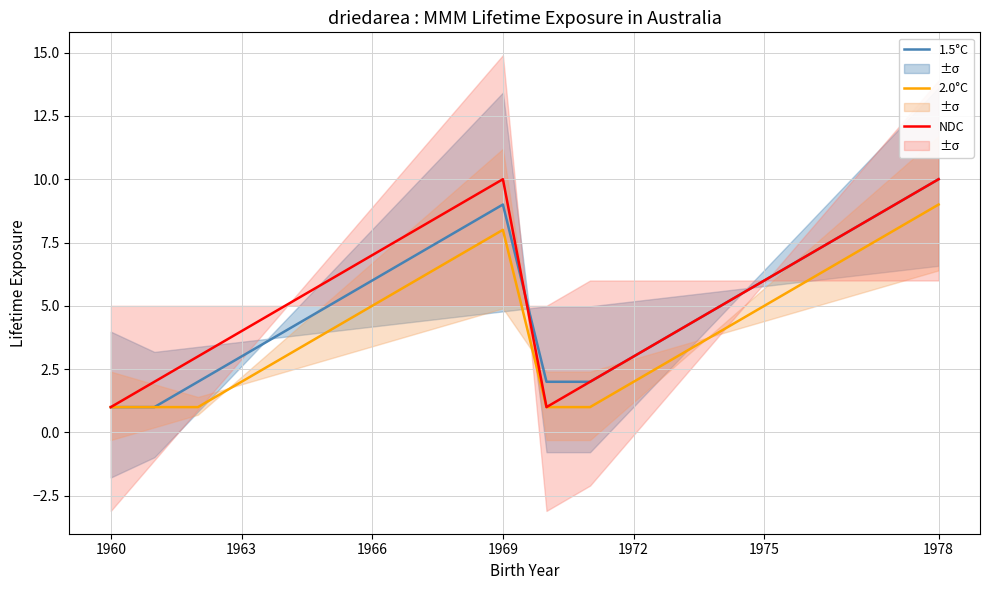

What is the average value of the 1.5°C series?

5